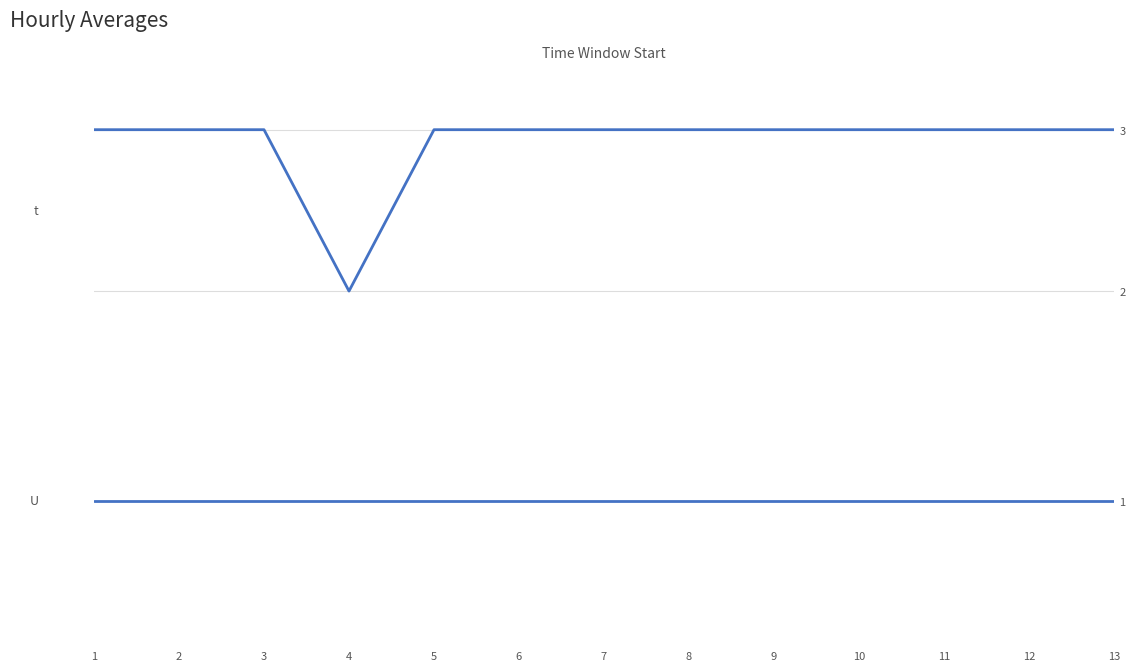

True or false: t and U cross at least once.

False